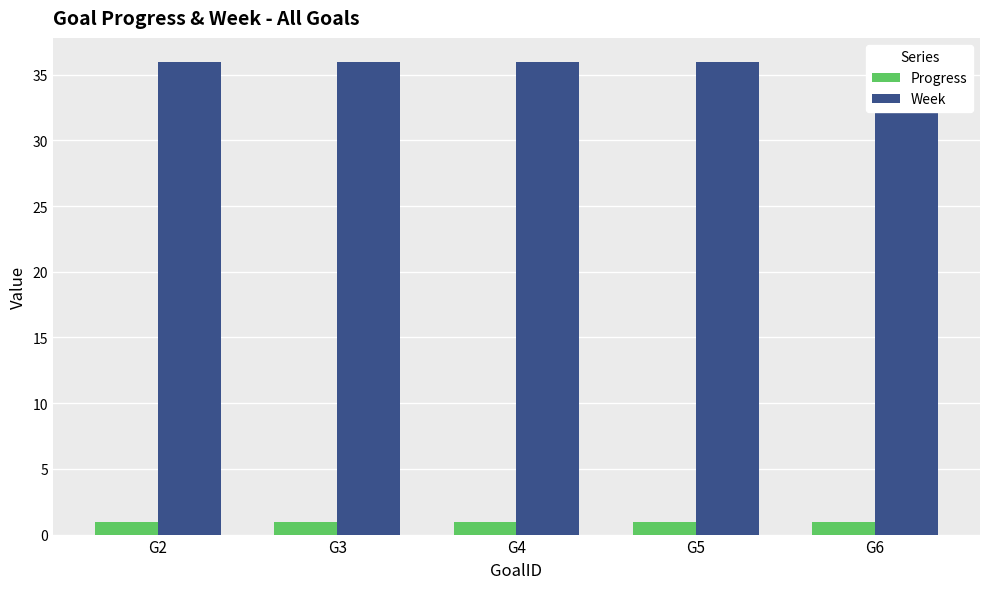

How many categories are shown in the chart?

5